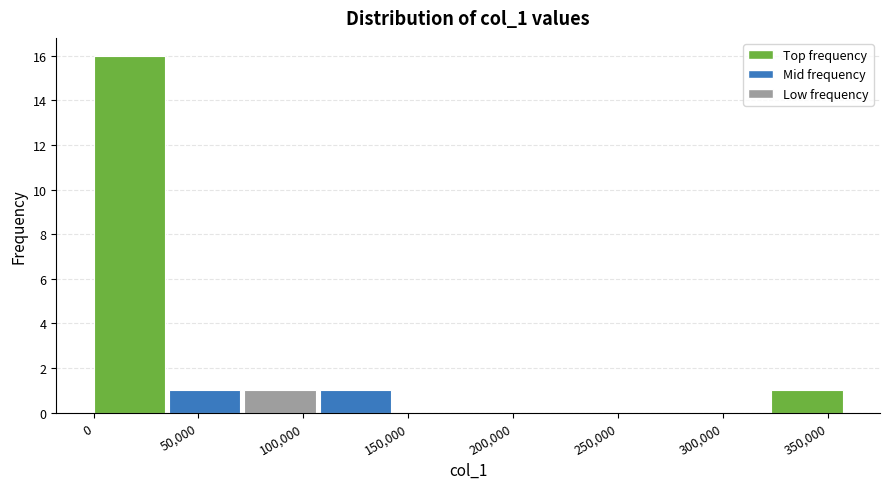

Reading left to right, transcribe this chart: for each bar, give the range it covers on the x-axis and its height. Neither the bar edges nor the heights are printed on the chart, so give them approximately, as read against the axes.

0 to 35000: 16
35000 to 70000: 1
70000 to 110000: 1
110000 to 145000: 1
145000 to 180000: 0
180000 to 215000: 0
215000 to 250000: 0
250000 to 285000: 0
285000 to 325000: 0
325000 to 360000: 1